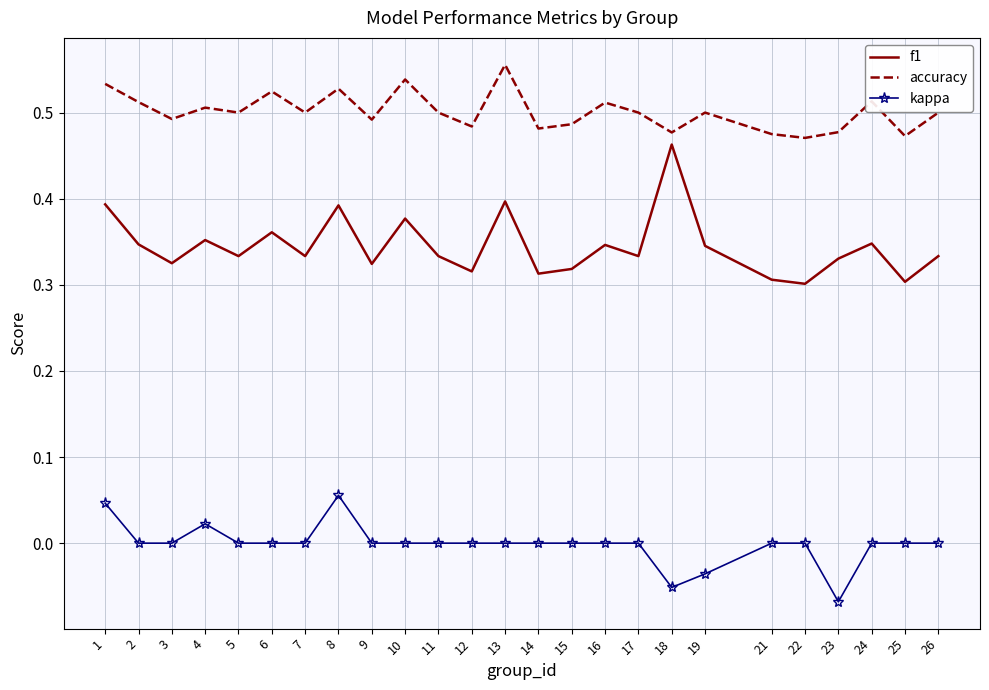

The accuracy series shows 0.1 at 26. True or false?

False